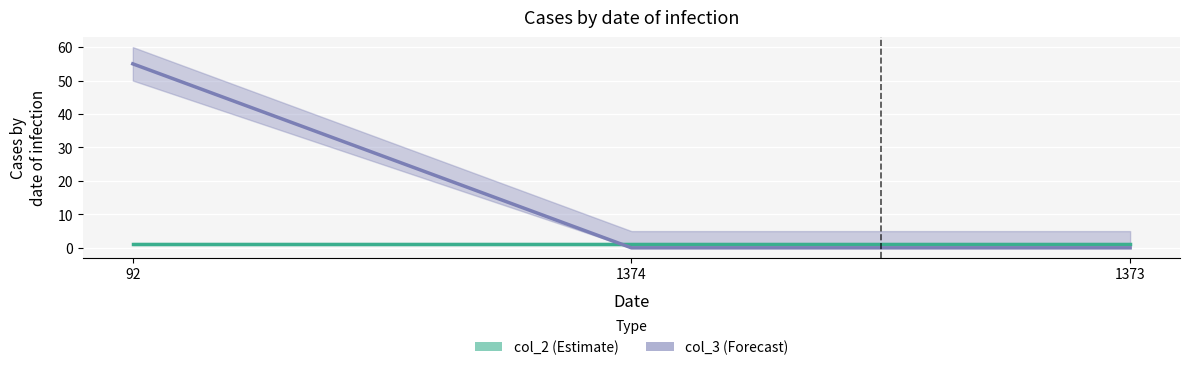

What is the label of the 3rd point from the left?

1373